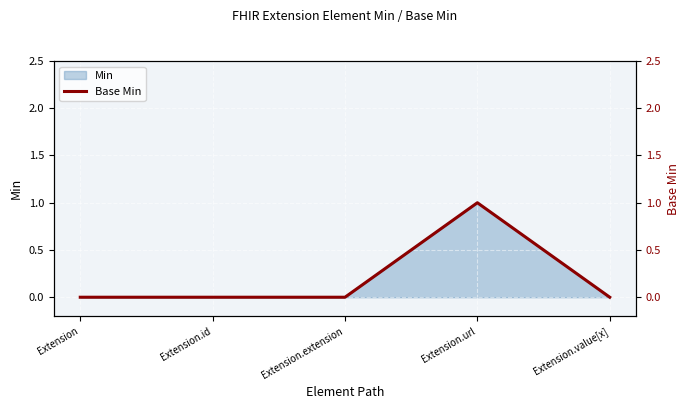

Where is the first local maximum?

Extension.url